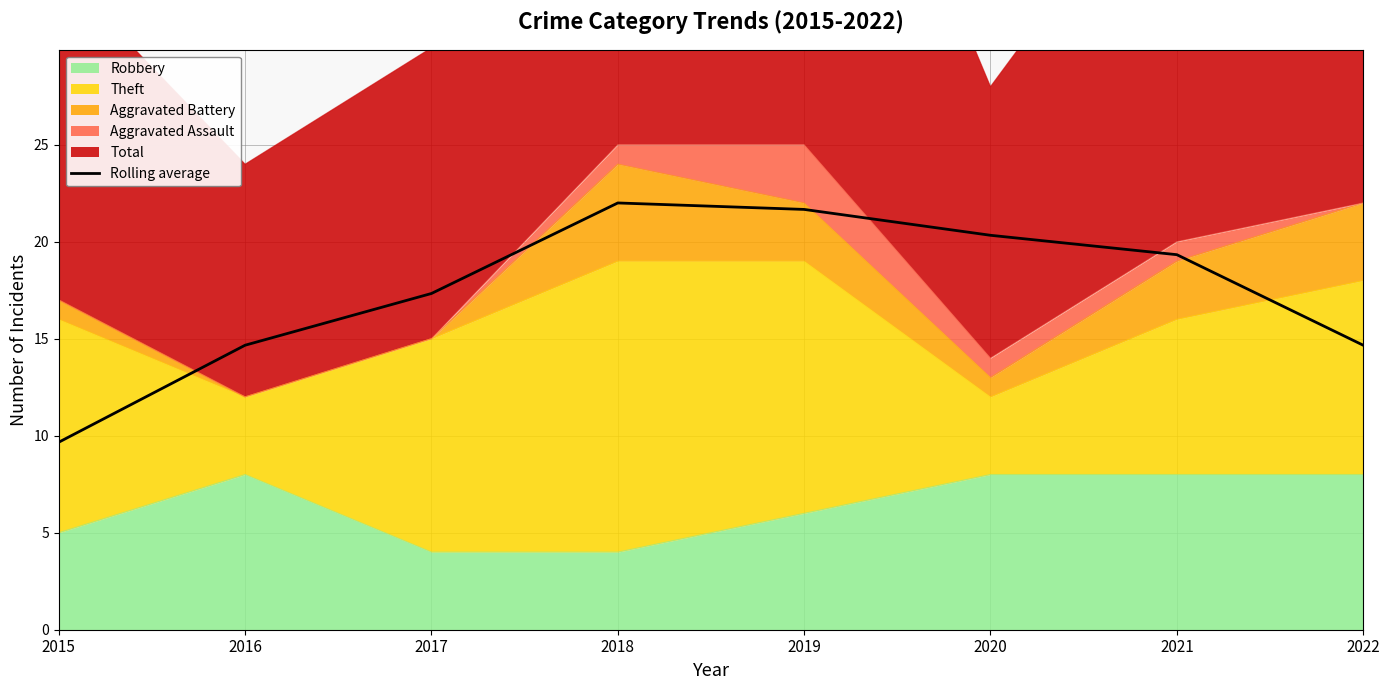

At which category does the data reach its first local peak?

2018